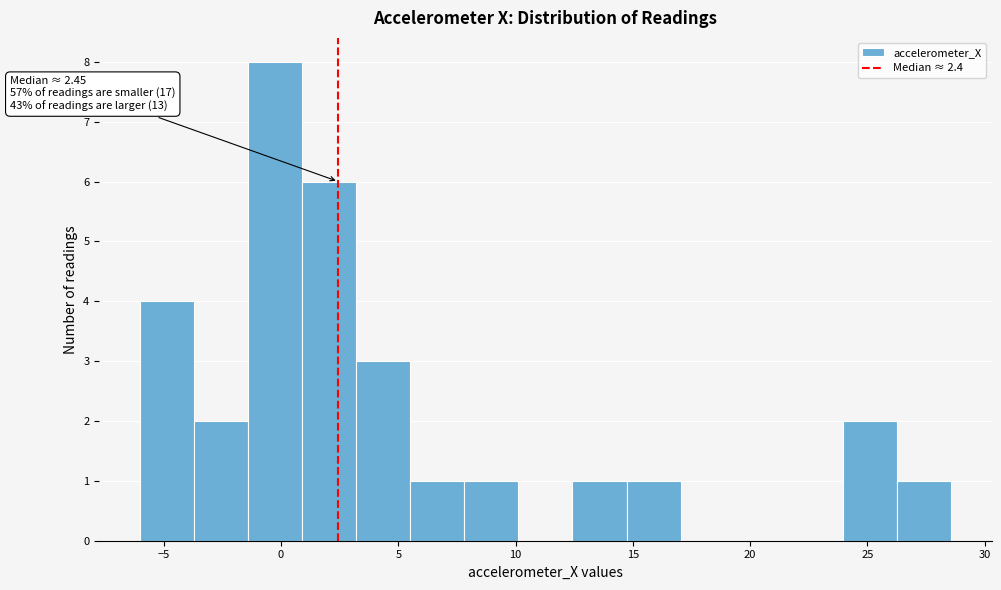

Which range on the x-axis has the tallest bar?

-1.5 to 1.0